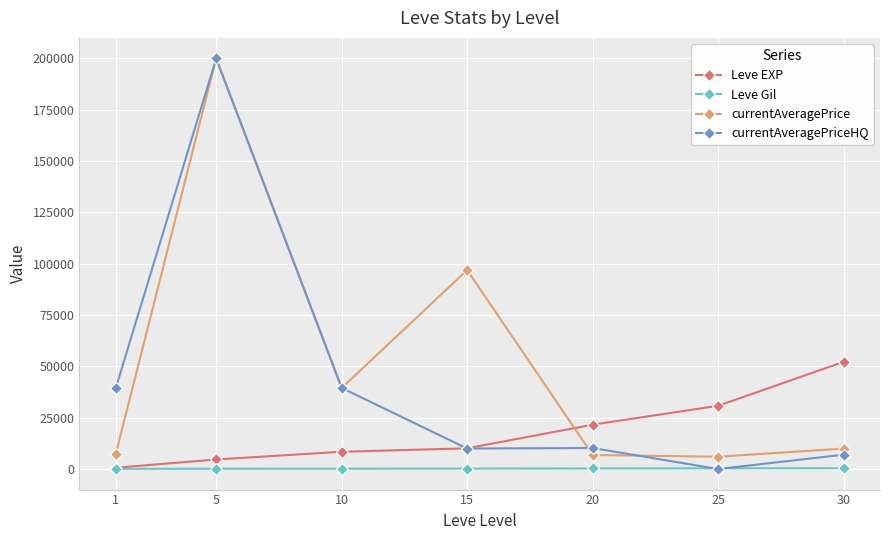

The currentAveragePriceHQ series shows 200000.0 at 5. True or false?

True